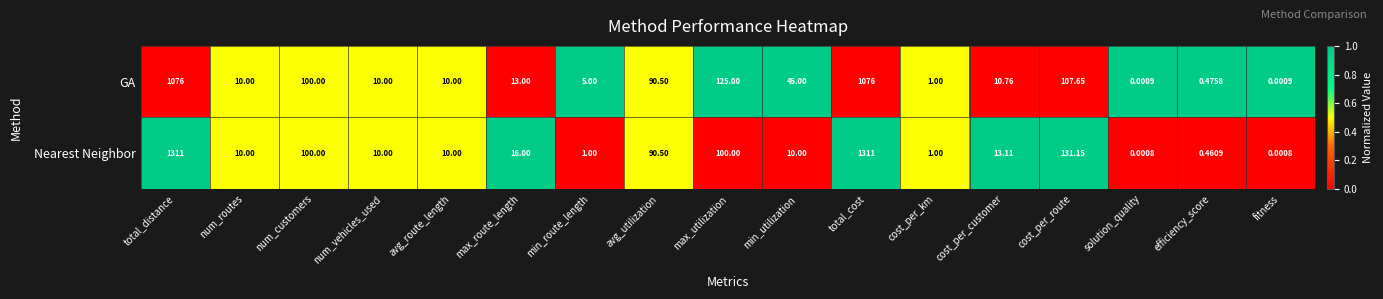

Which series has the largest total across all categories?

Nearest Neighbor